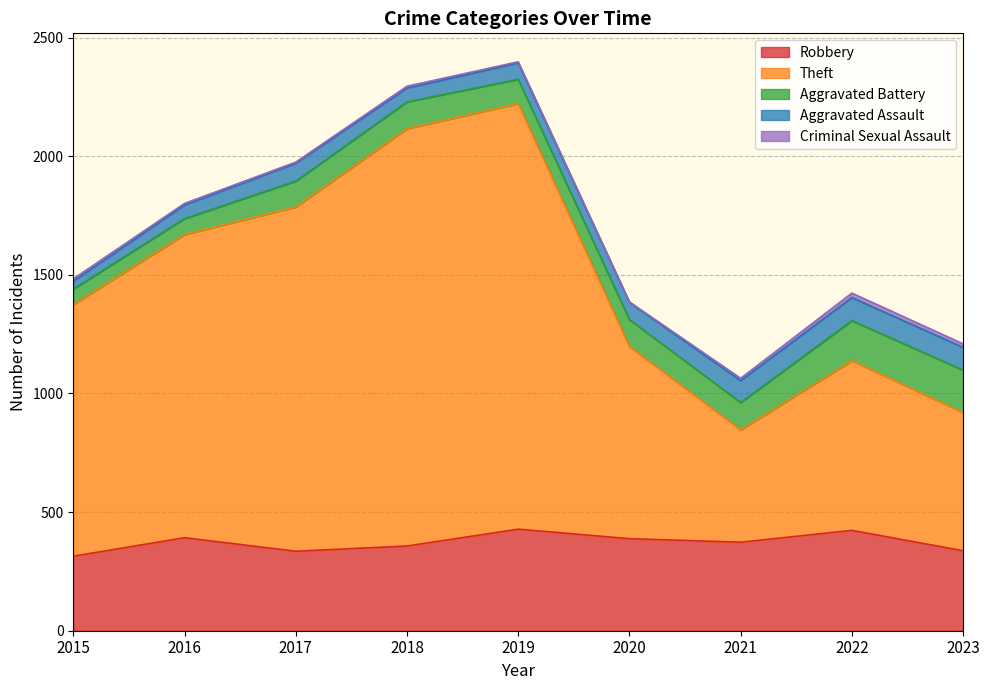

Reading right to left, what are all the values shown in this chart?

Robbery: 337	423	373	388	428	357	335	392	314
Theft: 582	715	474	810	1794	1759	1451	1278	1061
Aggravated Battery: 179	169	115	113	102	113	109	67	65
Aggravated Assault: 96	97	92	73	69	58	75	57	33
Criminal Sexual Assault: 15	19	10	2	5	8	5	7	10